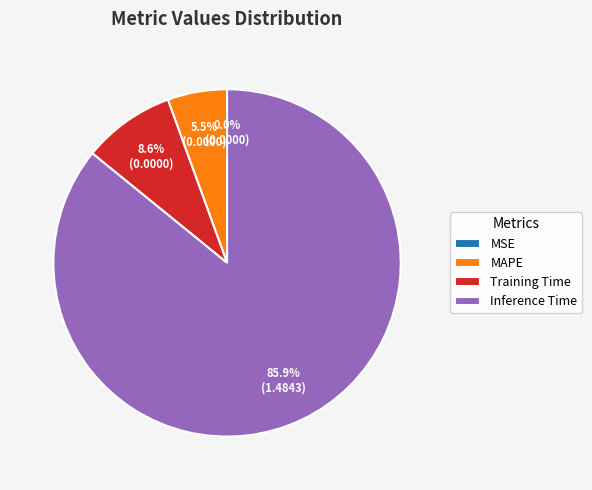

Which slice represents more than half of the pie?

Inference Time